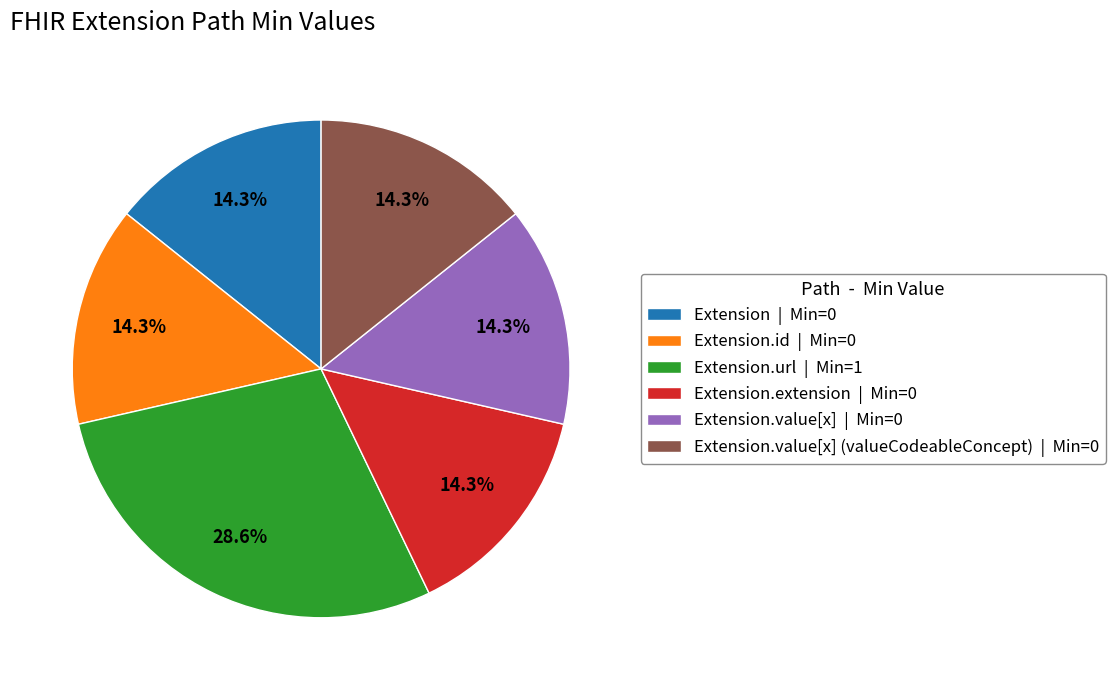

Does Extension | Min=0 represent more than half of the total?

No